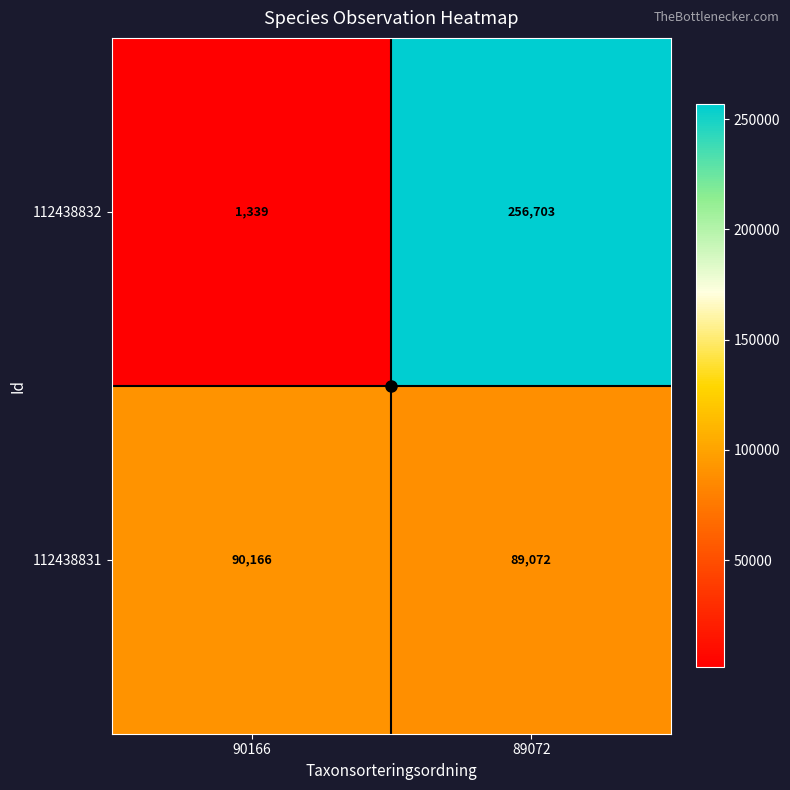

At how many categories does at least one series exceed 153869?

1